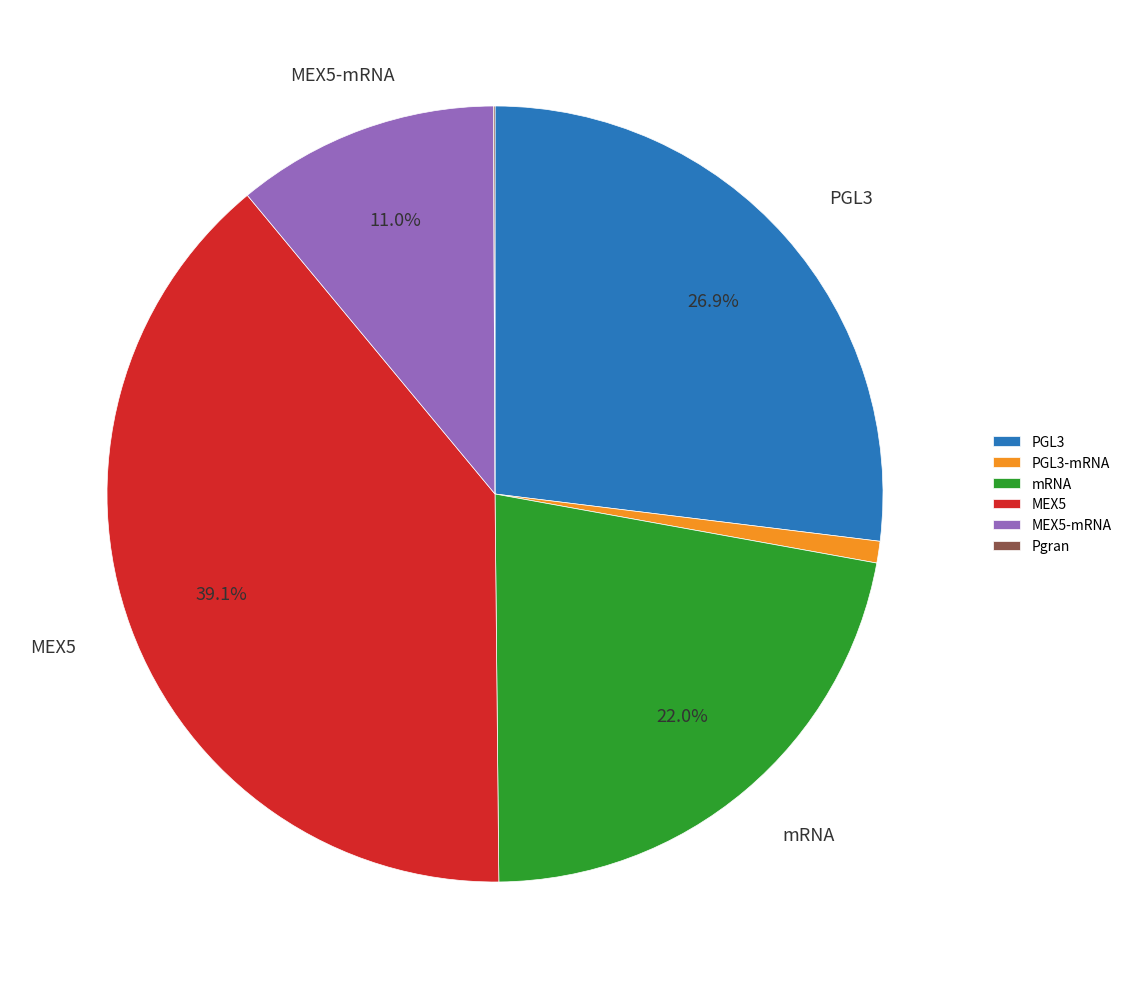

Which category has the biggest portion of the pie?

MEX5